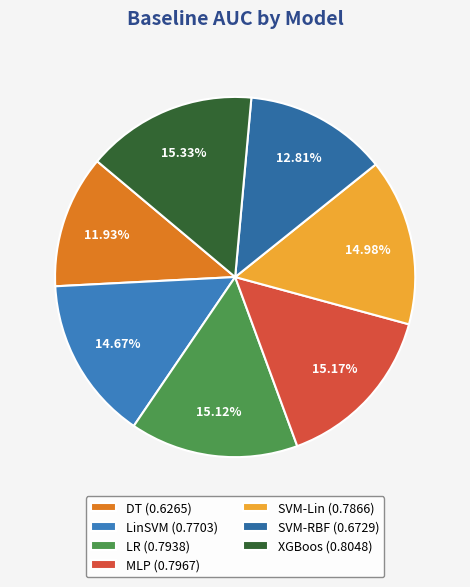

How many slices are in this pie chart?

7